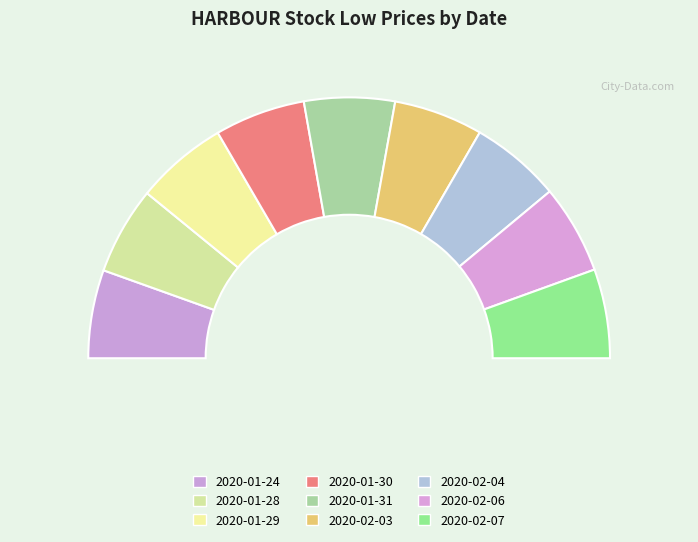

Rank the categories by value from highest to lowest.

2020-01-29, 2020-01-30, 2020-01-31, 2020-02-04, 2020-02-03, 2020-02-06, 2020-02-07, 2020-01-24, 2020-01-28